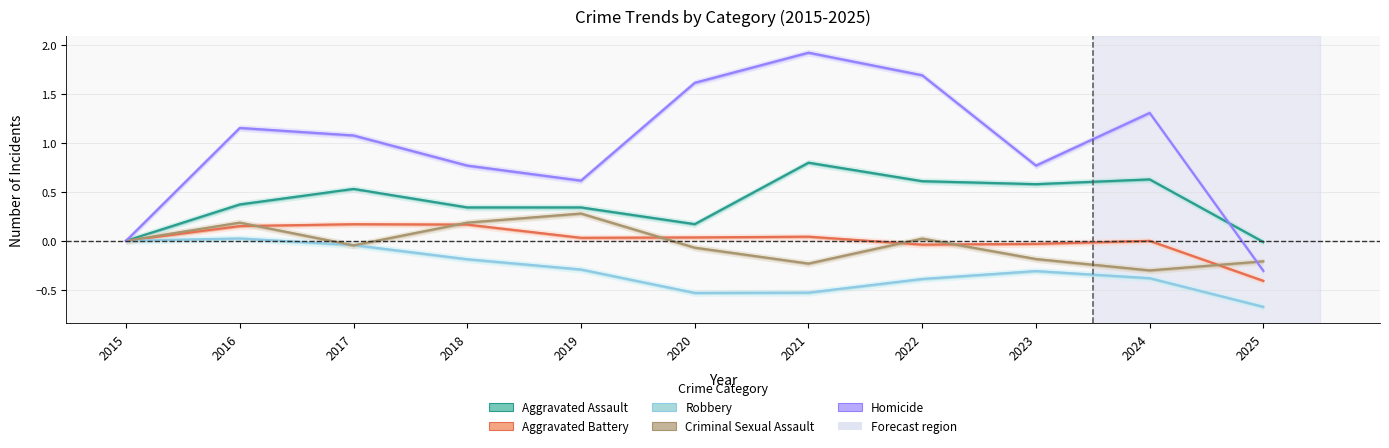

How many data points in Criminal Sexual Assault are above 0?

4